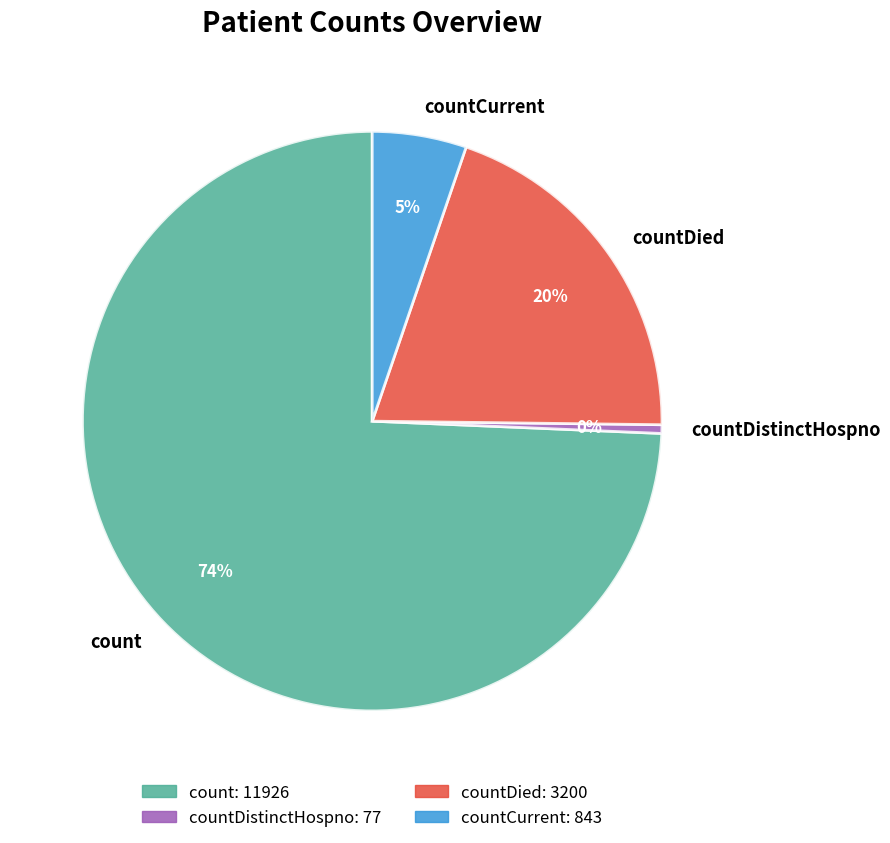

Which has a higher value, count or countDied?

count